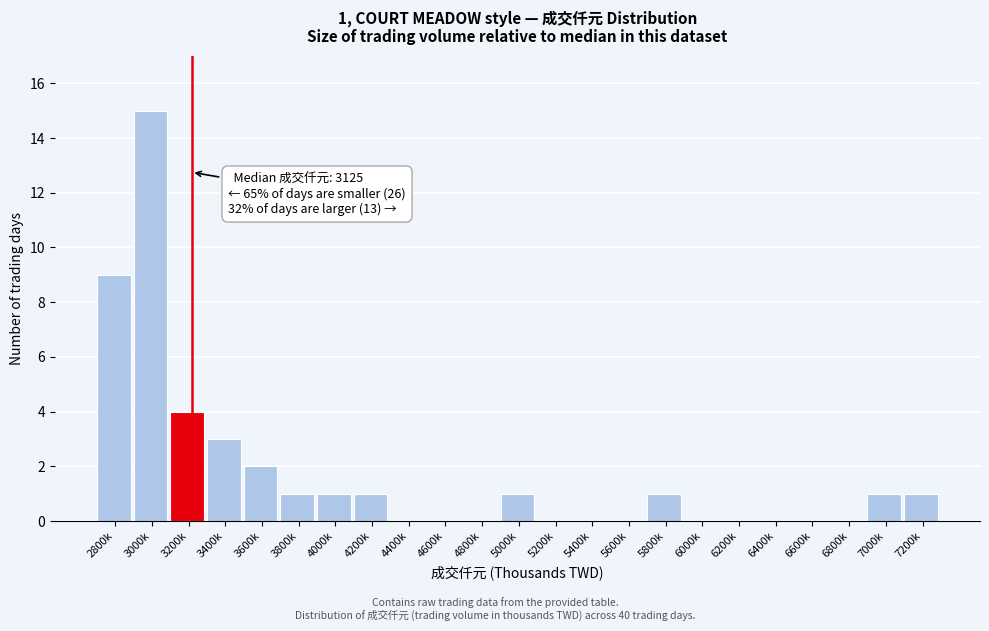

Reading left to right, transcribe all the data shown in this chart.

2800k=9	3000k=15	3200k=4	3400k=3	3600k=2	3800k=1	4000k=1	4200k=1	4400k=0	4600k=0	4800k=0	5000k=1	5200k=0	5400k=0	5600k=0	5800k=1	6000k=0	6200k=0	6400k=0	6600k=0	6800k=0	7000k=1	7200k=1